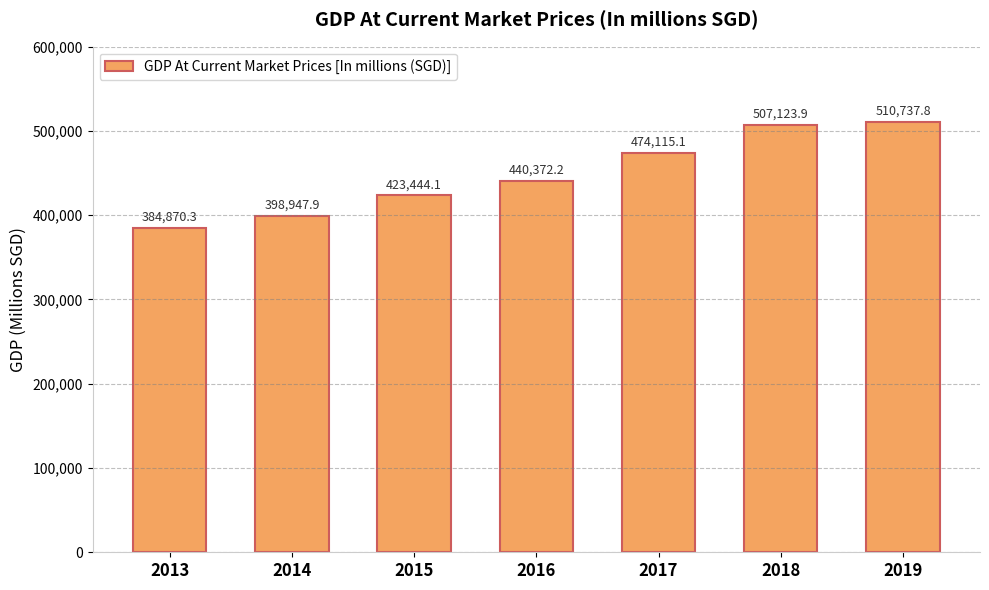

What is the ratio of the value at 2015 to the value at 2017?

0.9